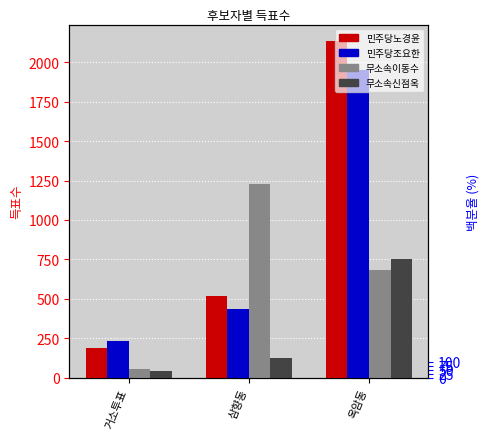

At which label does 민주당조요한 first exceed 432?

옥암동